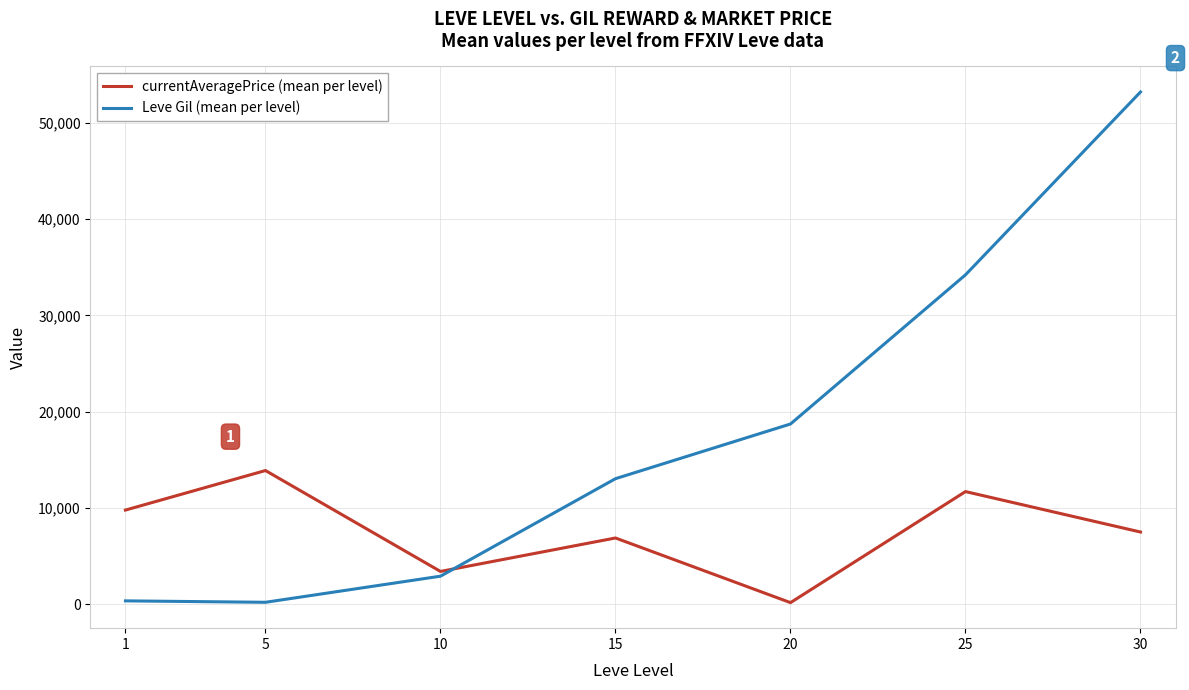

The value of Leve Gil (mean per level) at 10 is 2913.3. True or false?

True